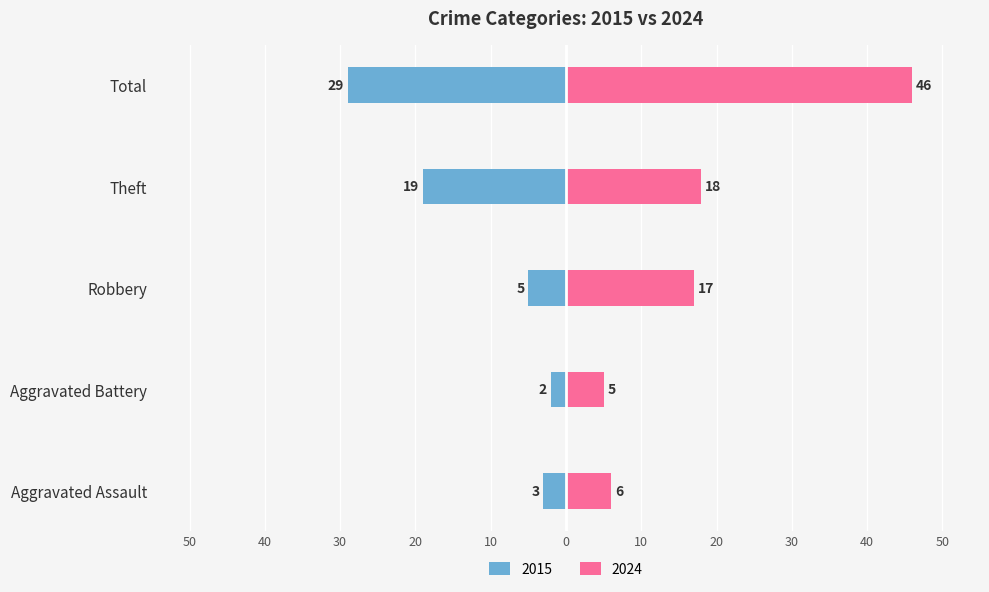

Is it true that 2024 equals 17 at Robbery?

True